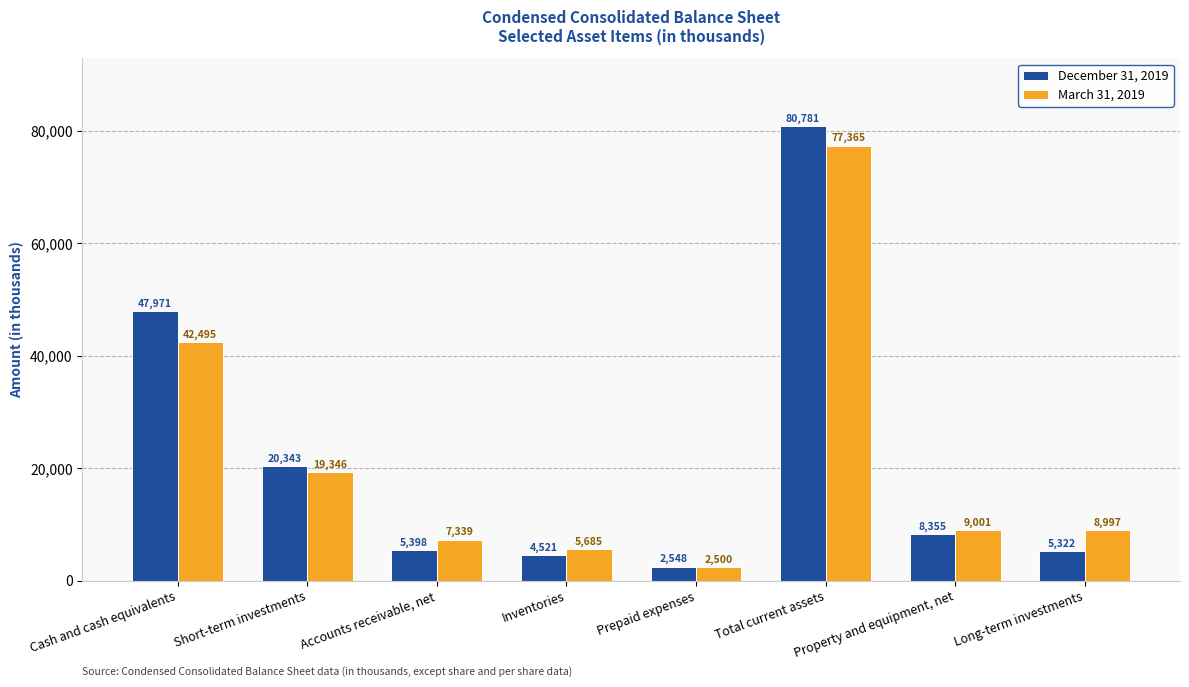

What is the lowest value of the March 31, 2019 series?

2500